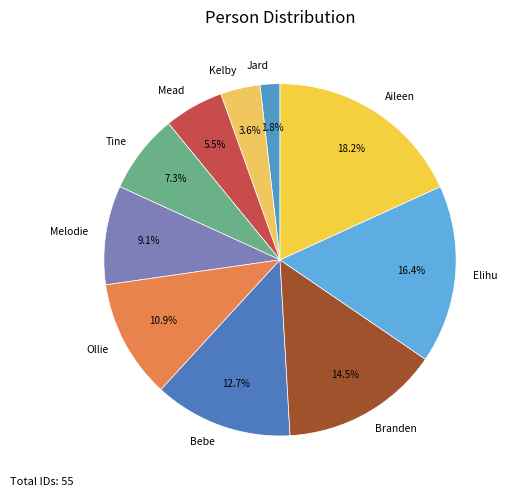

What is the largest slice in the pie chart?

Aileen